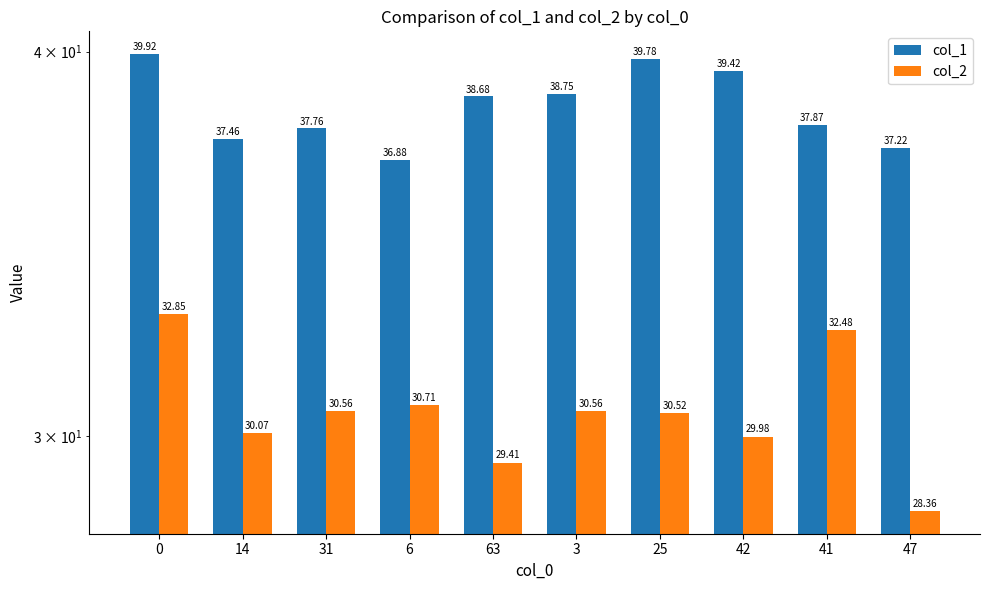

Reading right to left, list all the values displayed in this chart.

col_1: 47=37.2	41=37.9	42=39.4	25=39.8	3=38.8	63=38.7	6=36.9	31=37.8	14=37.5	0=39.9
col_2: 47=28.4	41=32.5	42=30.0	25=30.5	3=30.6	63=29.4	6=30.7	31=30.6	14=30.1	0=32.9